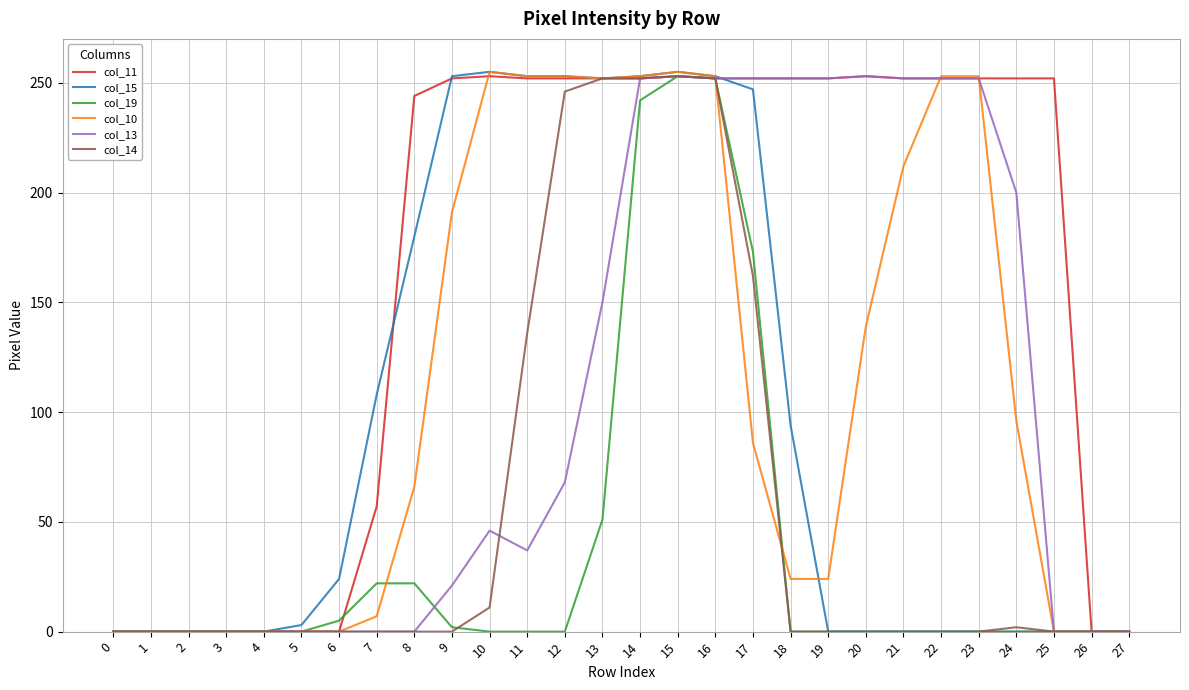

Which series has the largest total across all categories?

col_11